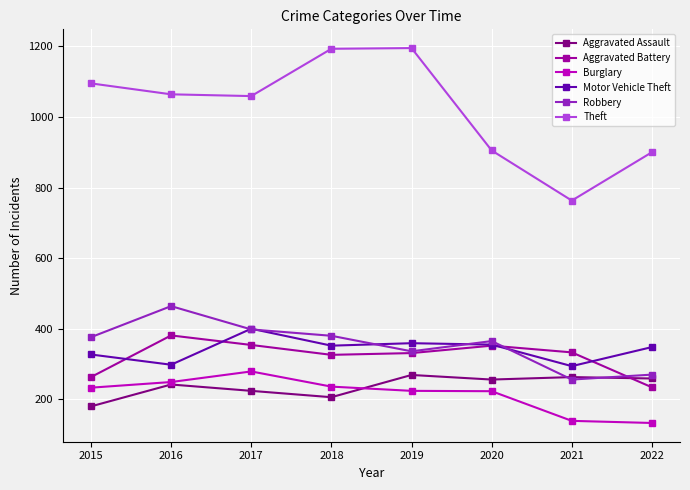

Where is Robbery nearest to the value 360?

2020